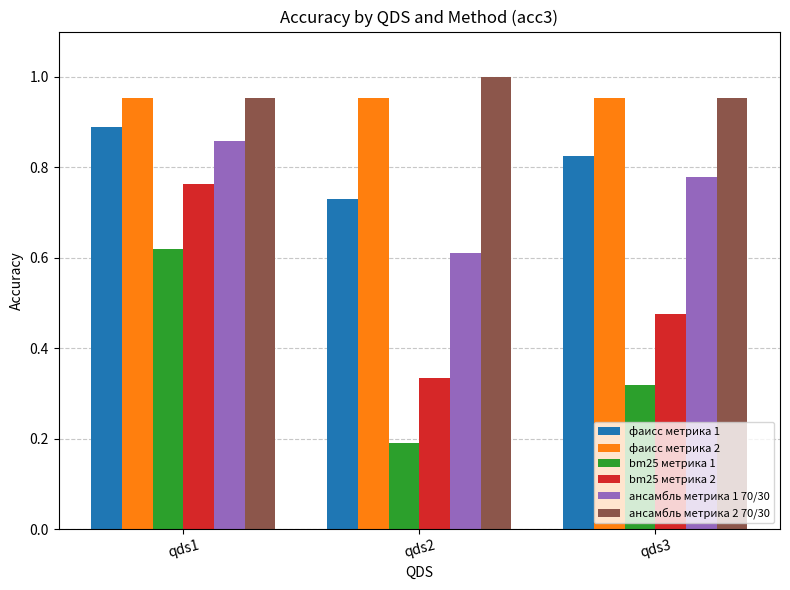

What are all the series names shown in the legend?

фаисс метрика 1, фаисс метрика 2, bm25 метрика 1, bm25 метрика 2, ансамбль метрика 1 70/30, ансамбль метрика 2 70/30